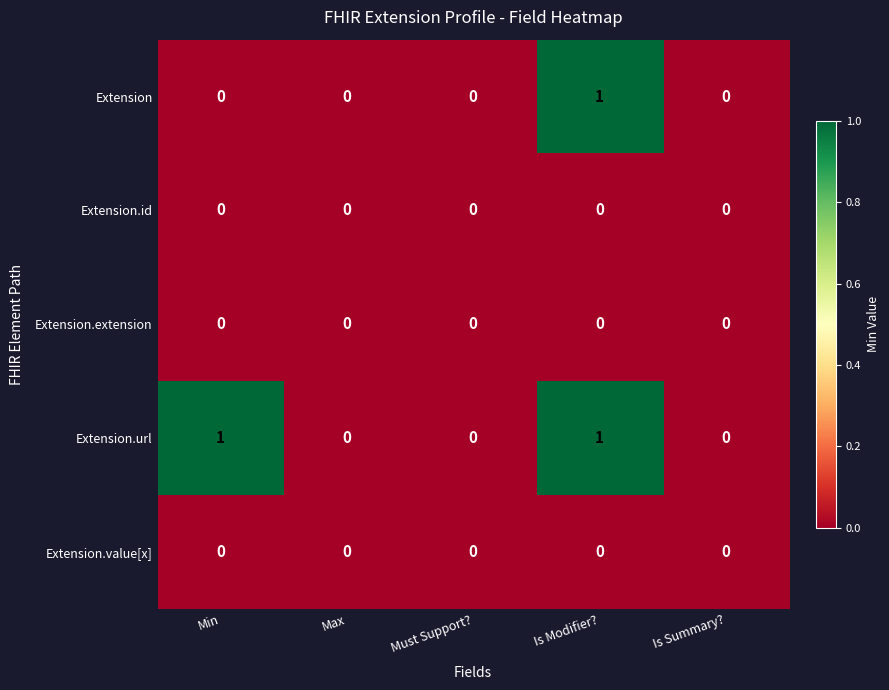

At which category is the sum across all series the highest?

Is Modifier?